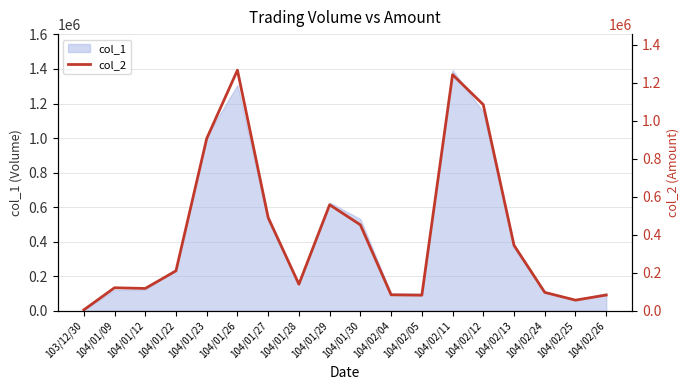

The chart shows a value of 132063 at 104/02/05. True or false?

False